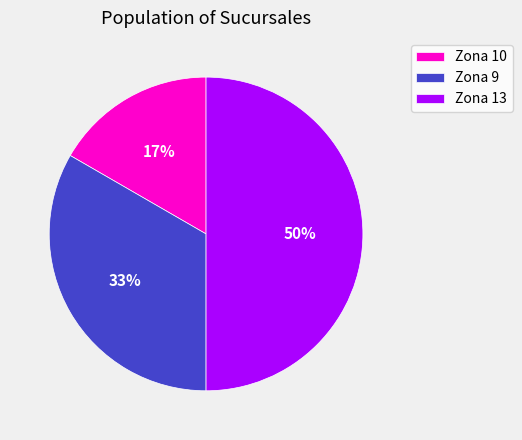

How many segments does this pie chart have?

3